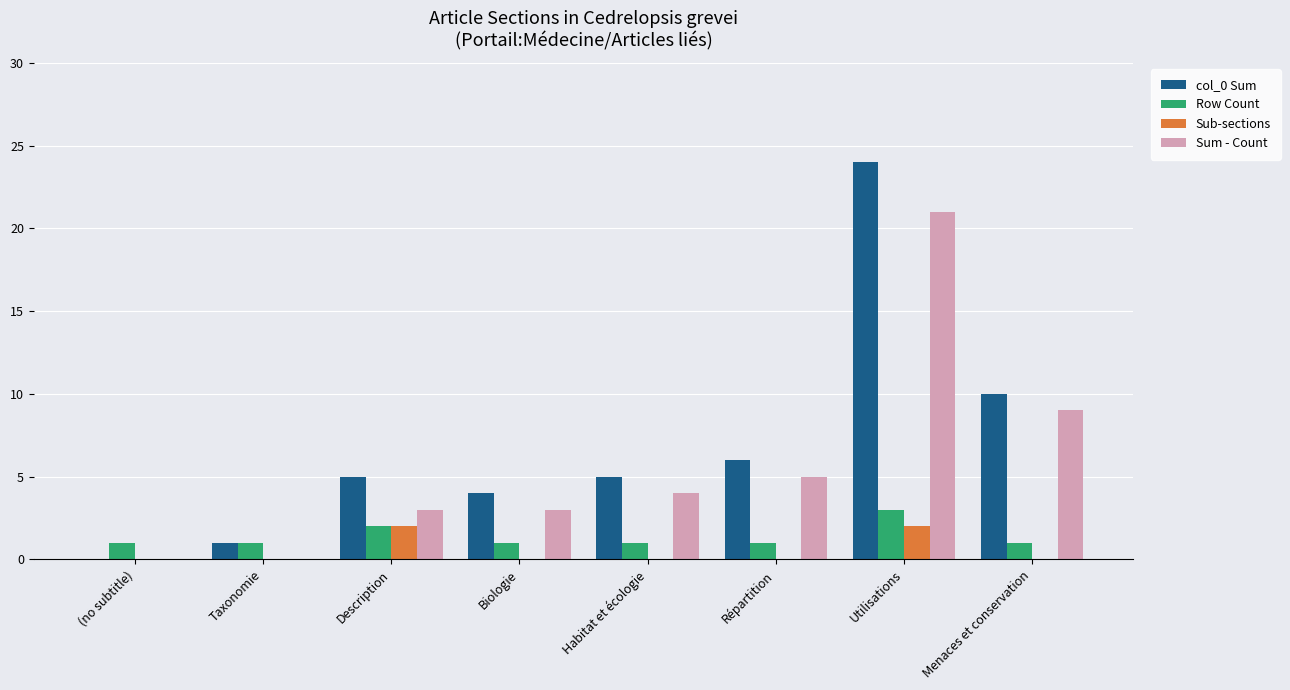

The value of Row Count at Description is 3. True or false?

False